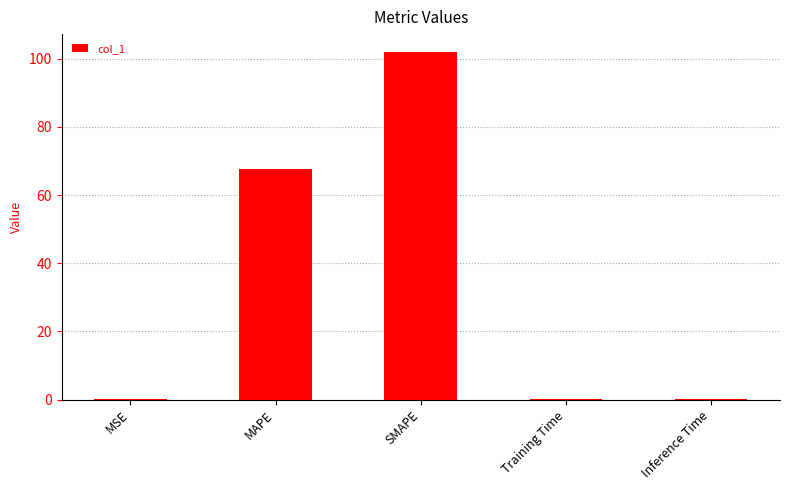

What value does the data have at MAPE?

67.6